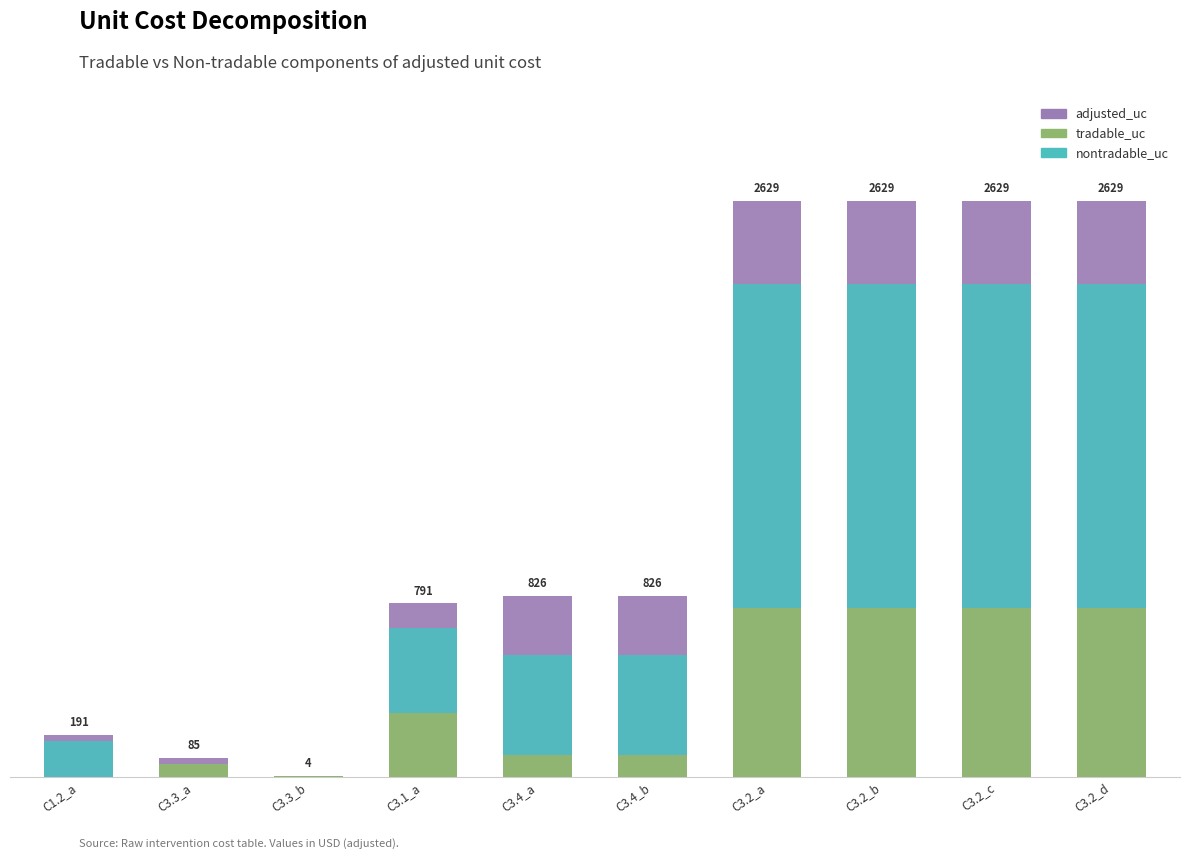

Reading left to right, extract all data points from this chart.

adjusted_uc: C1.2_a=190.9	C3.3_a=84.8	C3.3_b=4.2	C3.1_a=791.5	C3.4_a=826.3	C3.4_b=826.3	C3.2_a=2628.8	C3.2_b=2628.8	C3.2_c=2628.8	C3.2_d=2628.8
tradable_uc: C1.2_a=0.0	C3.3_a=57.0	C3.3_b=3.4	C3.1_a=288.4	C3.4_a=99.0	C3.4_b=99.0	C3.2_a=768.8	C3.2_b=768.8	C3.2_c=768.8	C3.2_d=768.8
nontradable_uc: C1.2_a=163.2	C3.3_a=0.0	C3.3_b=0.0	C3.1_a=388.0	C3.4_a=456.3	C3.4_b=456.3	C3.2_a=1478.0	C3.2_b=1478.0	C3.2_c=1478.0	C3.2_d=1478.0